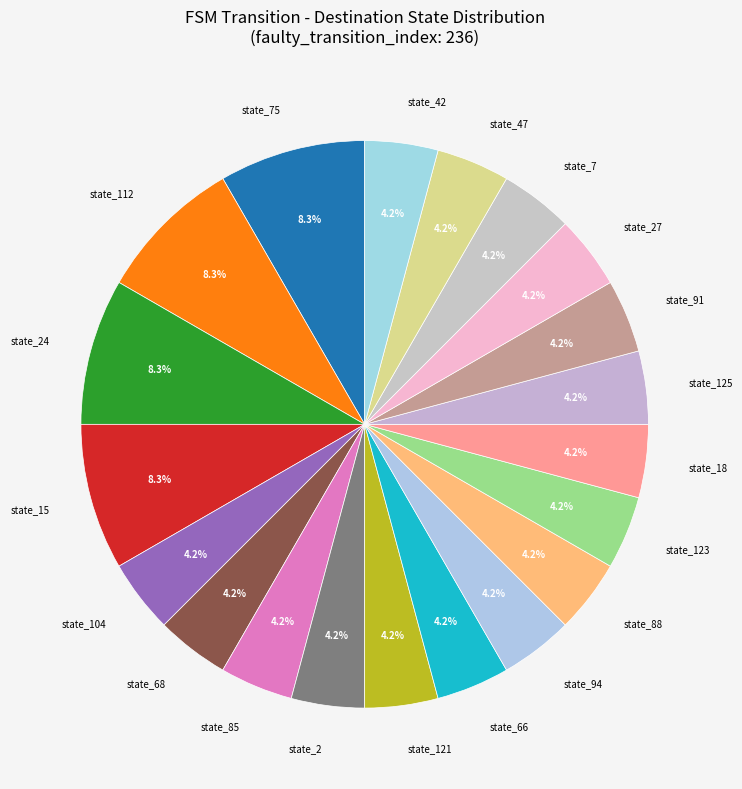

Count the number of slices in the pie.

20